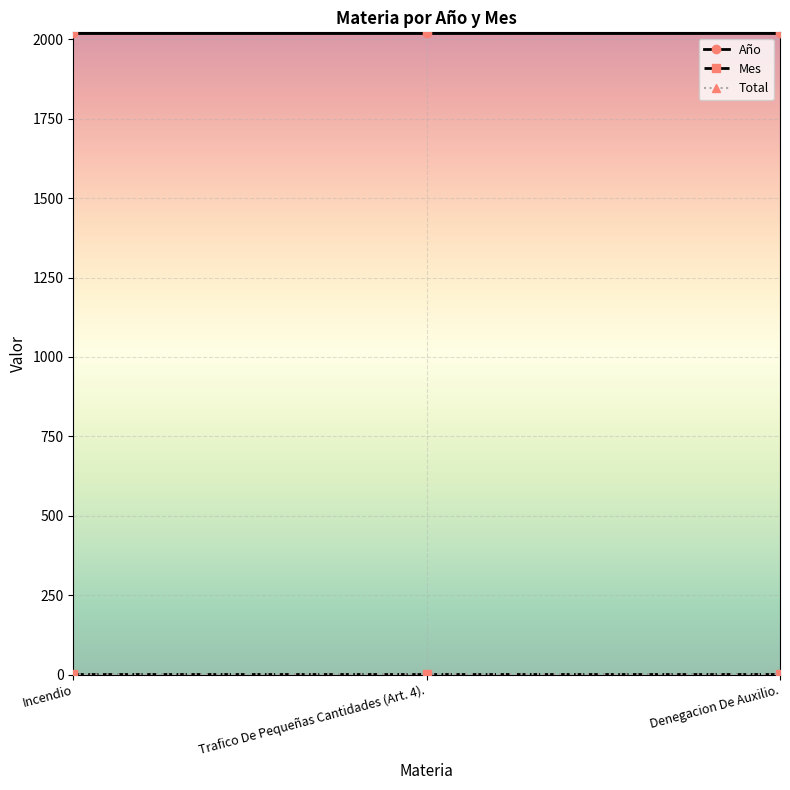

What is the sum of the Año values at Trafico De Pequeñas Cantidades (Art. 4). and Incendio?

4038